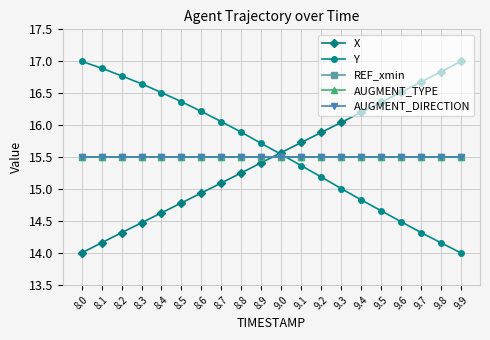

What is the label of the 3rd point from the right?

9.7